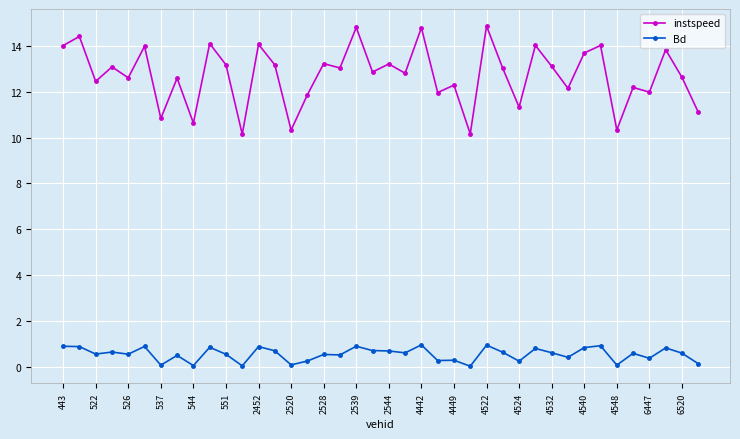

Which series has the widest spread of values?

instspeed